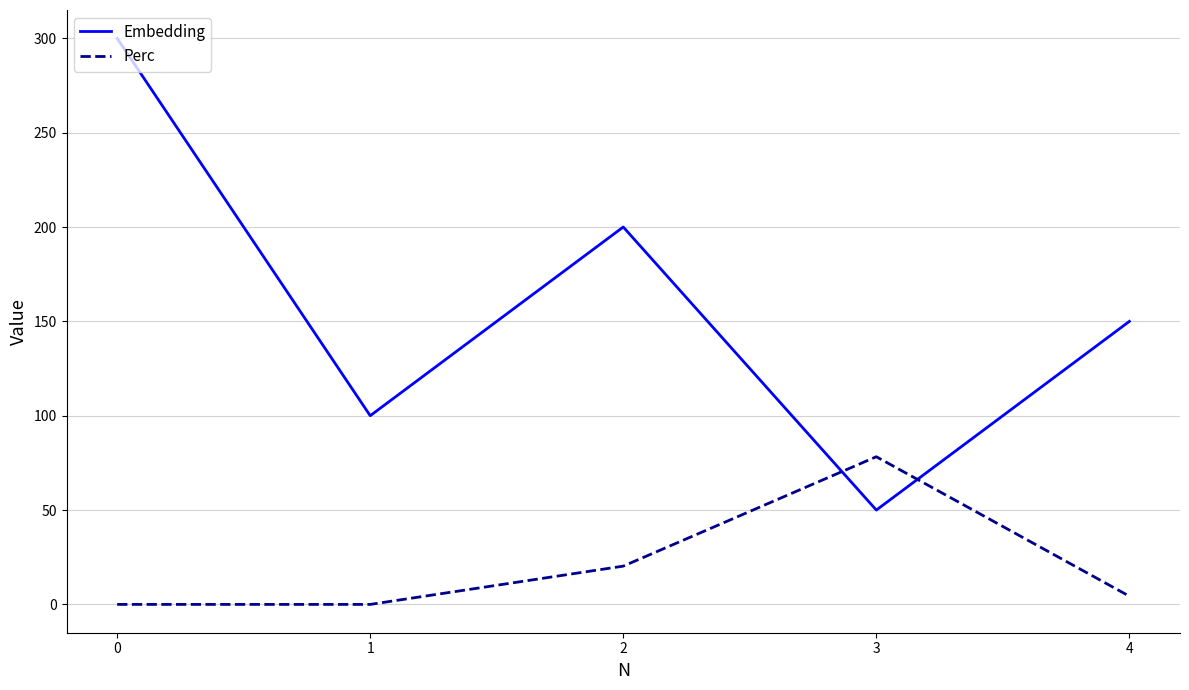

How many intersections are there between Embedding and Perc?

2